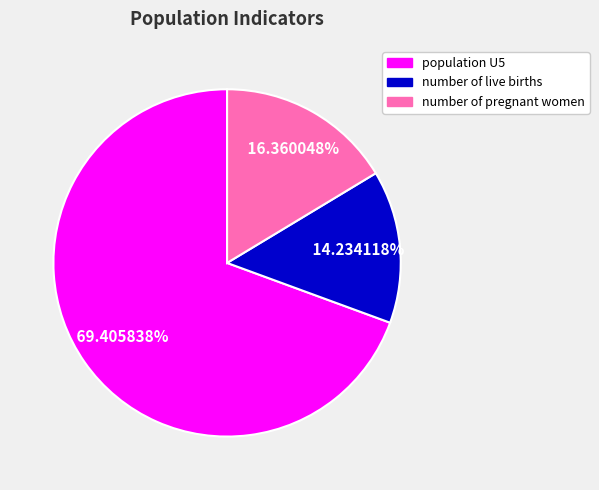

To the nearest percent, what percentage of the pie is number of live births?

14%